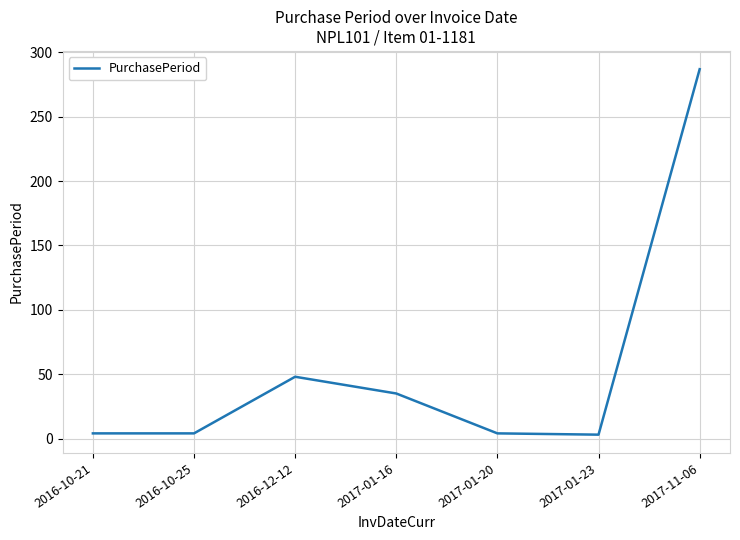

Read the value at 2017-01-20.

4